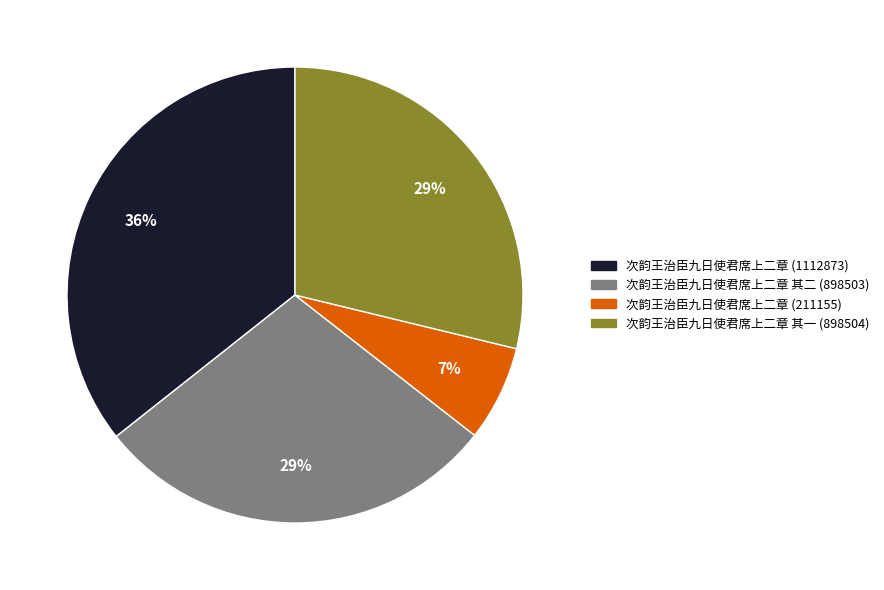

Count the number of slices in the pie.

4